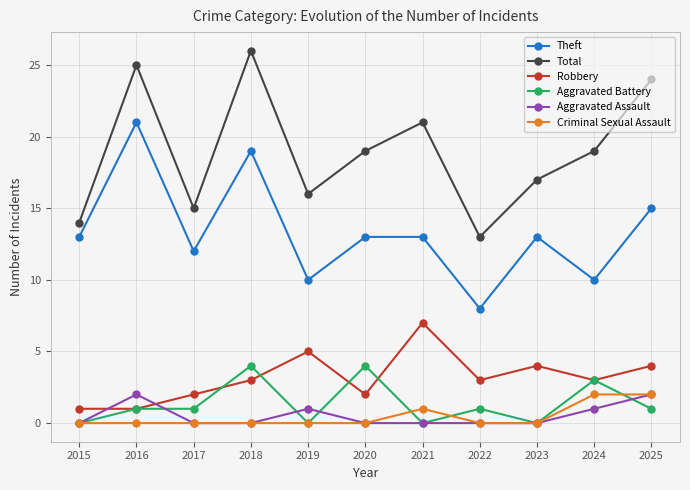

Which series has the largest total across all categories?

Total